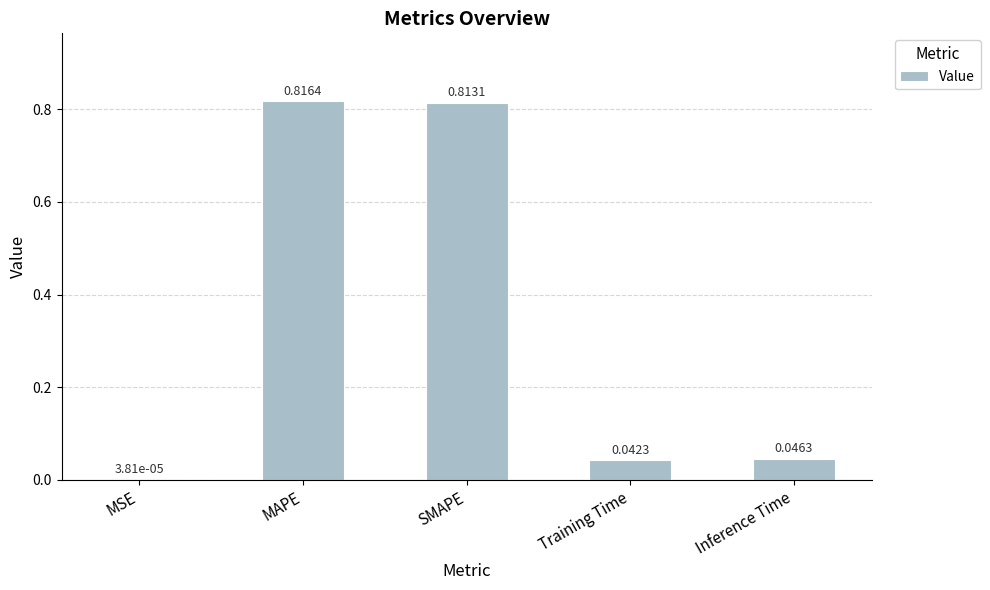

Where is the data nearest to the value 0?

MSE